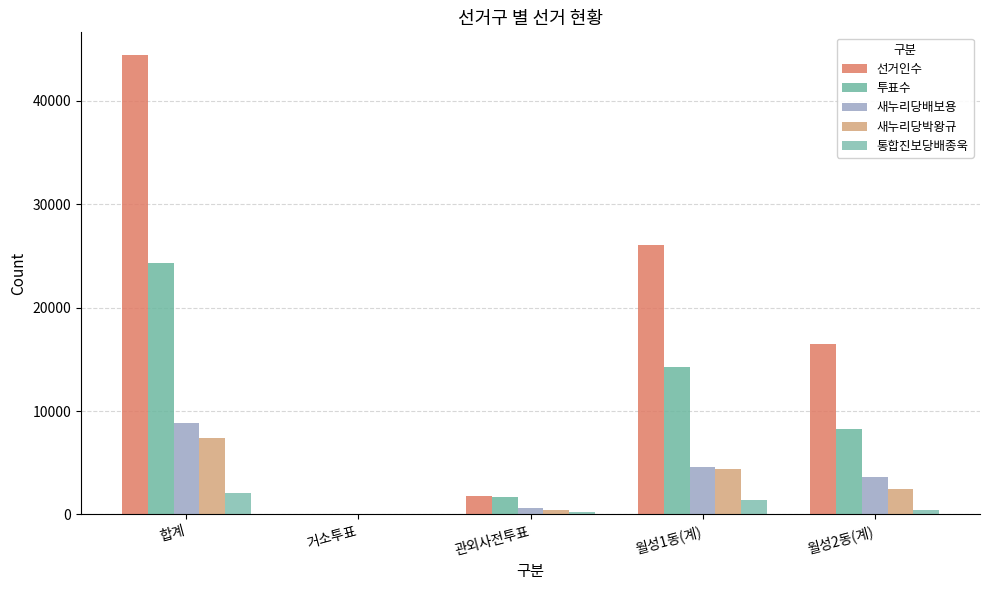

What is the maximum value for 통합진보당배종욱?

2042